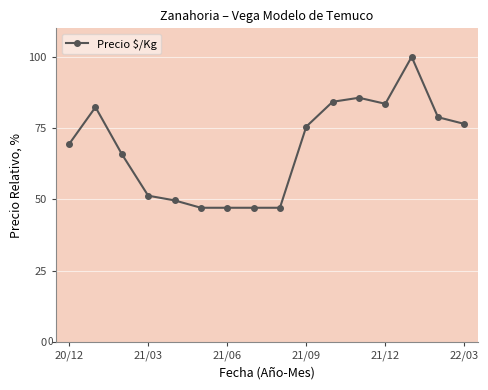

Count the number of data series in this chart.

1